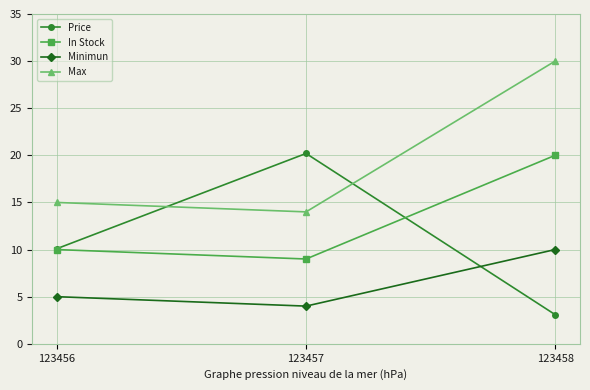

What is the difference between the maximum and minimum values in the Price series?

17.1